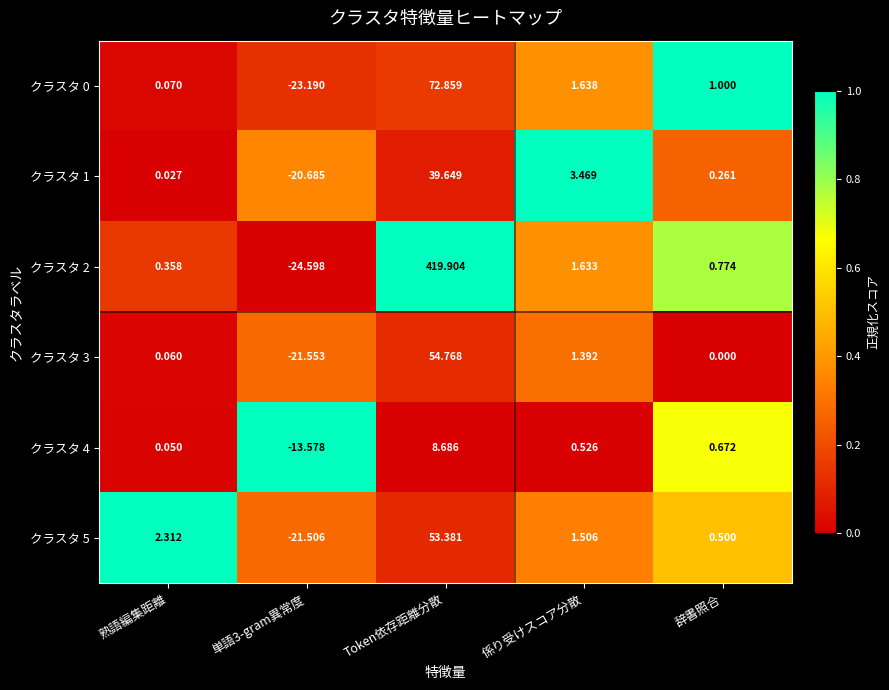

Which label corresponds to the largest value in the chart?

Token依存距離分散